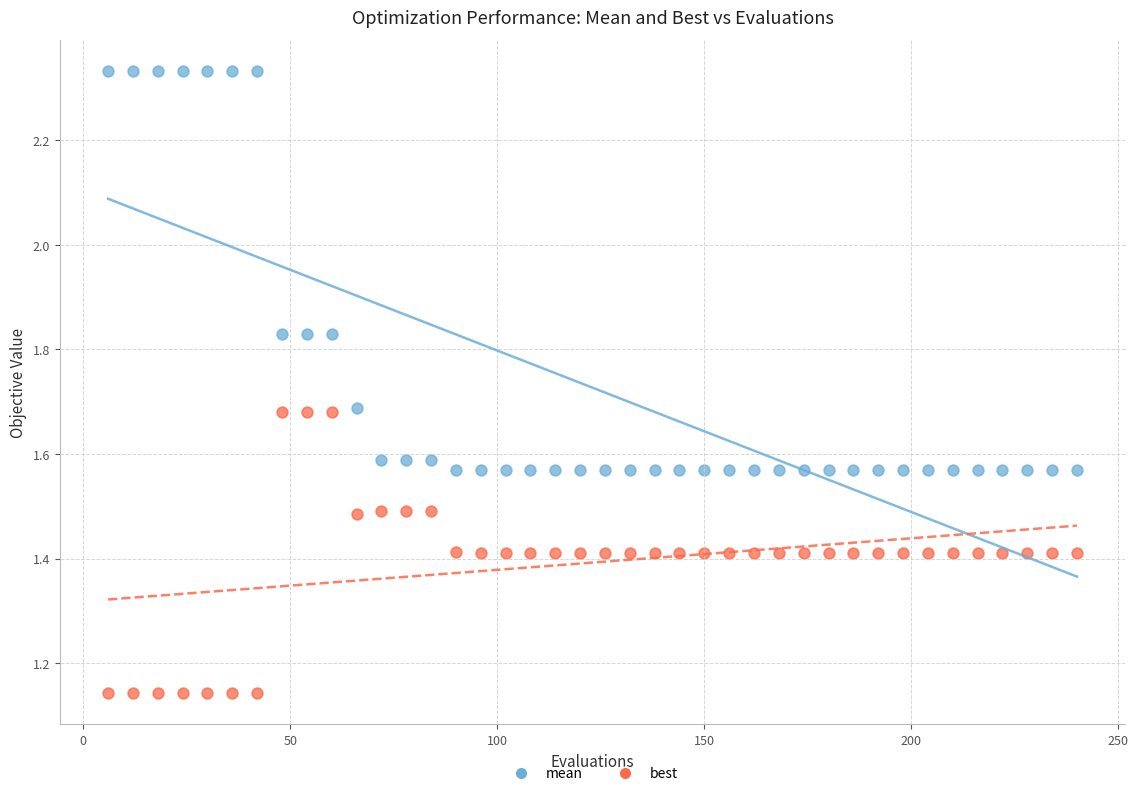

What are all the series names shown in the legend?

mean, best